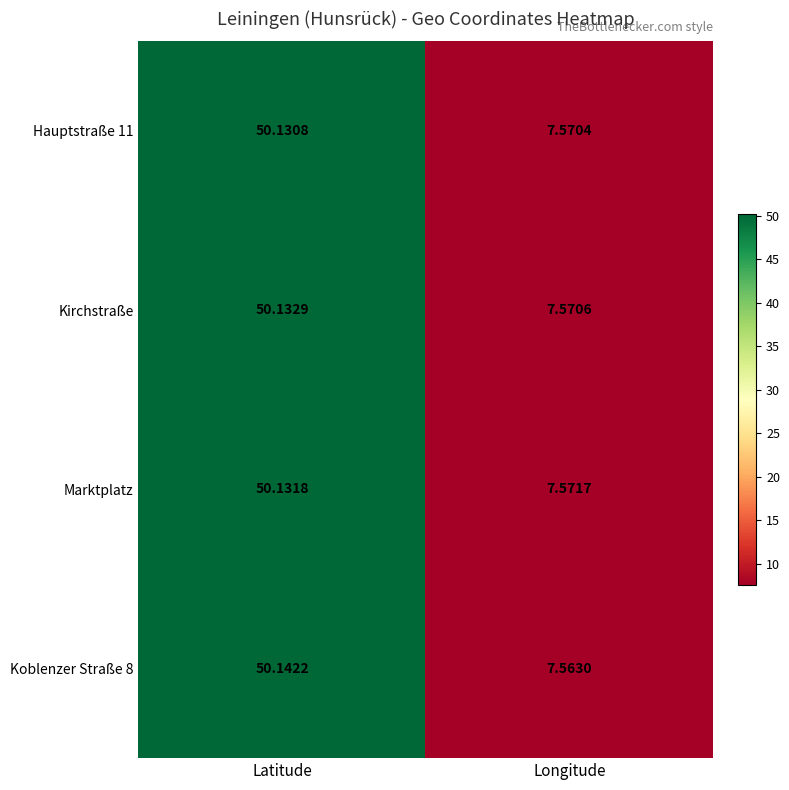

Rank the categories by Marktplatz value from lowest to highest.

Longitude, Latitude